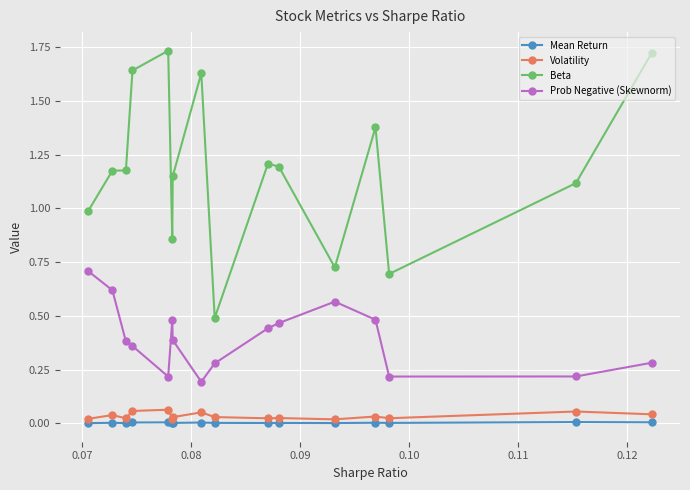

True or false: Beta and Volatility intersect in this chart.

False